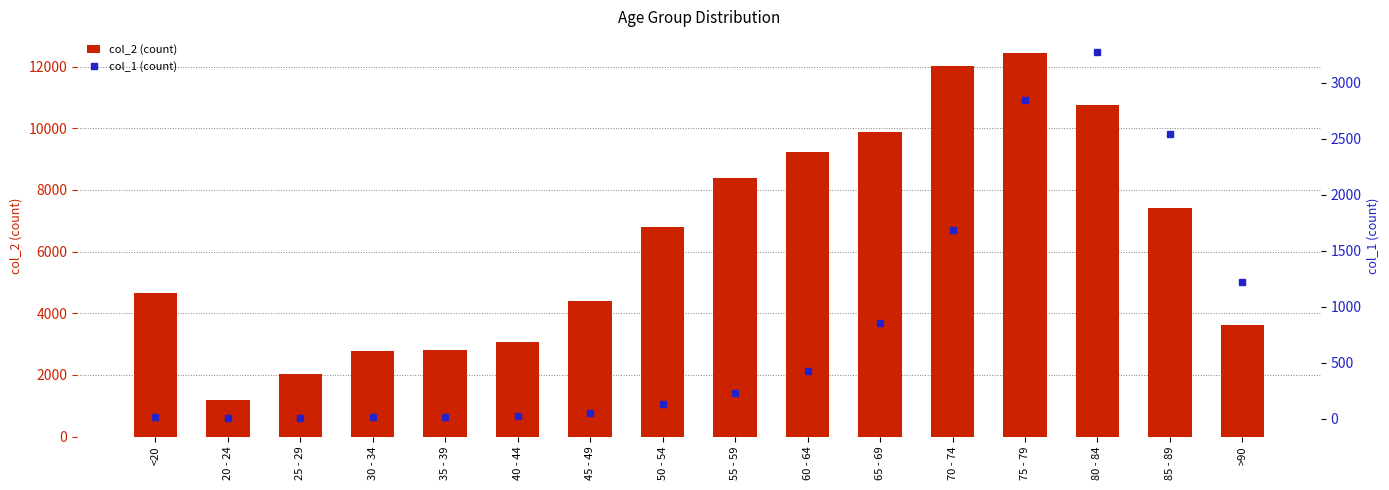

What value does the col_1 (count) series have at 75 - 79?

2848